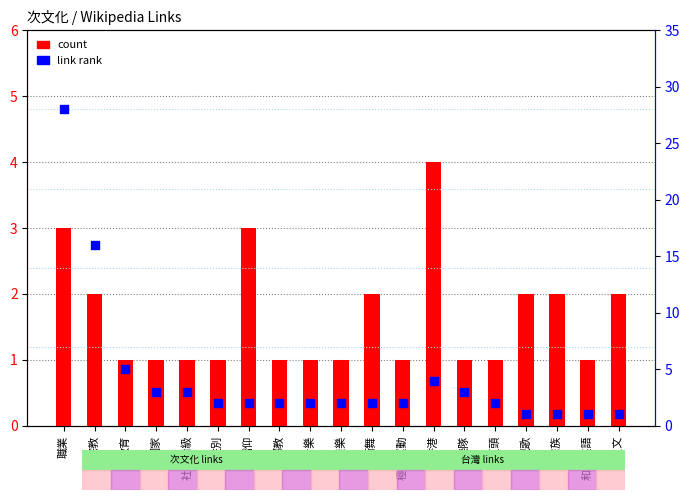

What is the total value across all series at 御宅族?

3